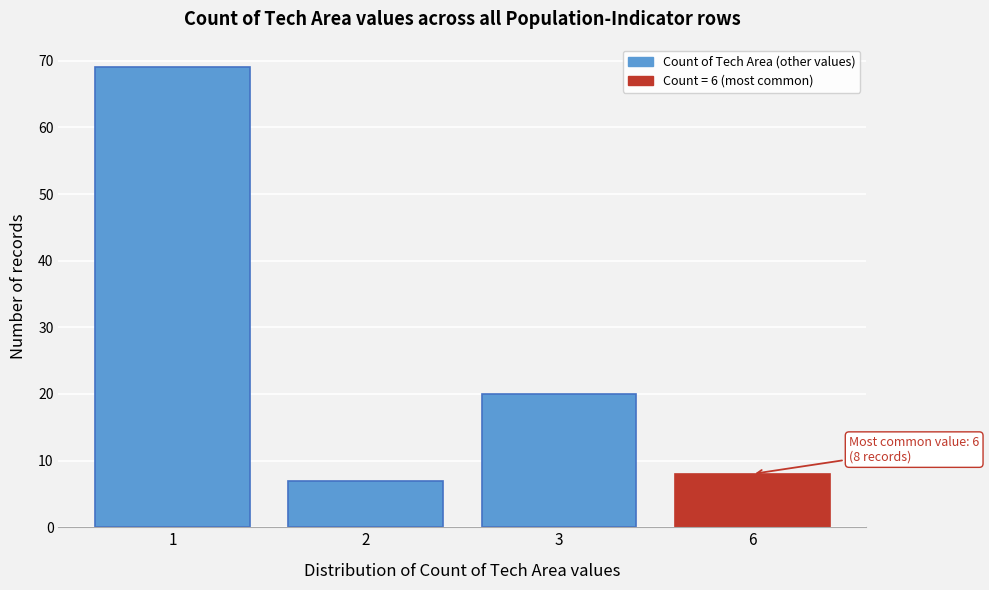

Reading right to left, what are all the values shown in this chart?

6=8	3=20	2=7	1=69